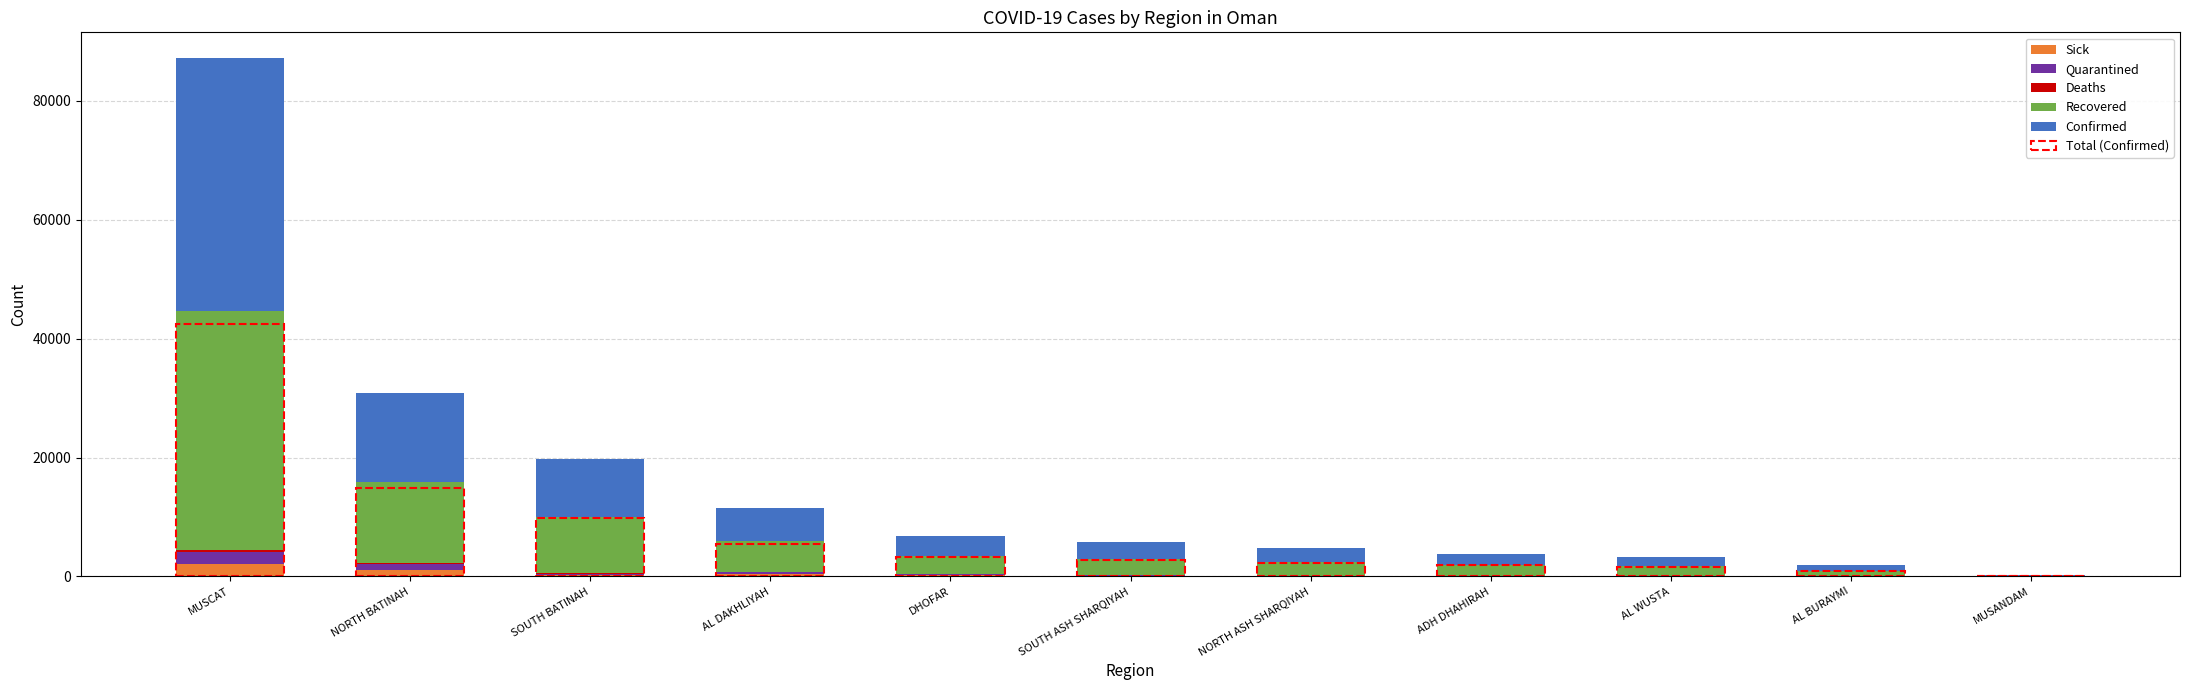

What is the spread (max minus min) of values at AL DAKHLIYAH?

5482